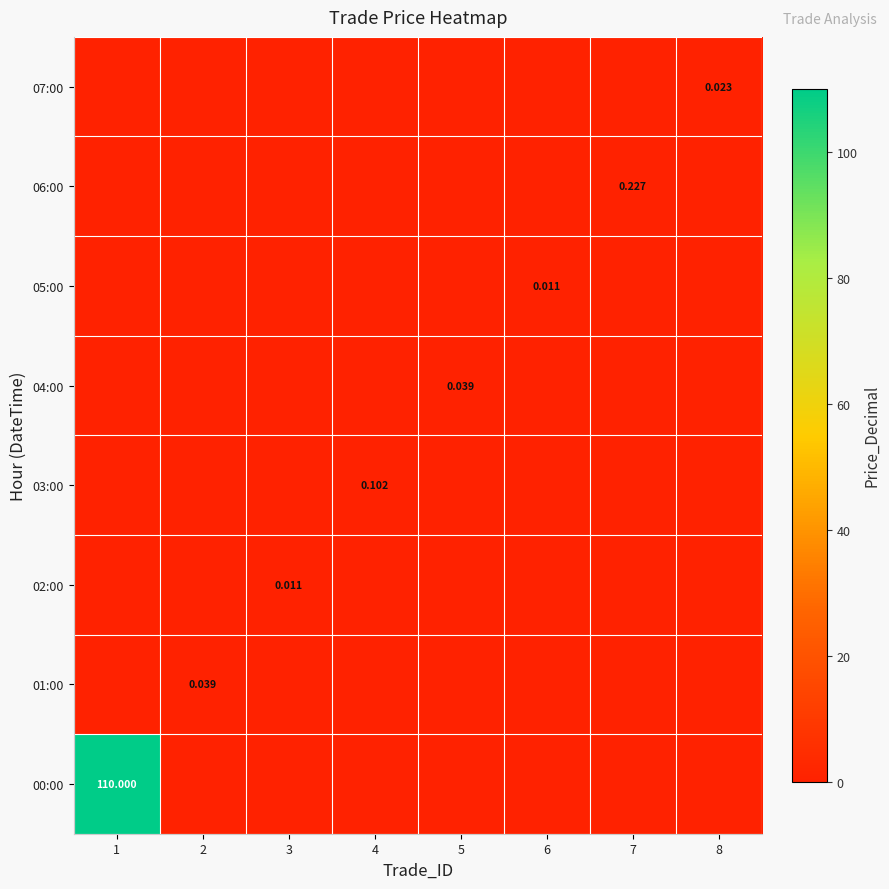

Which series has the largest range (max minus min)?

00:00